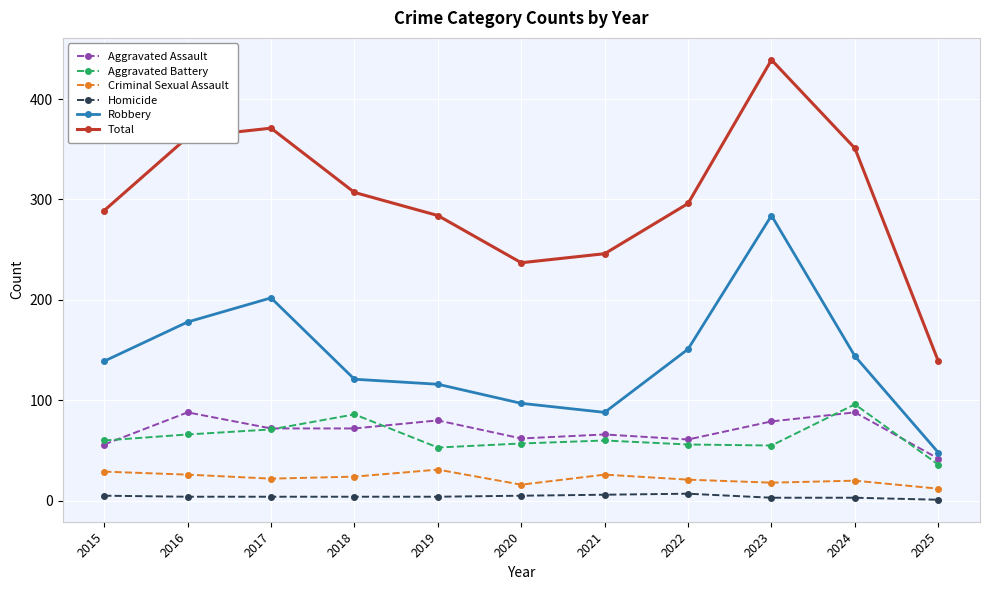

True or false: Homicide and Total cross at least once.

False